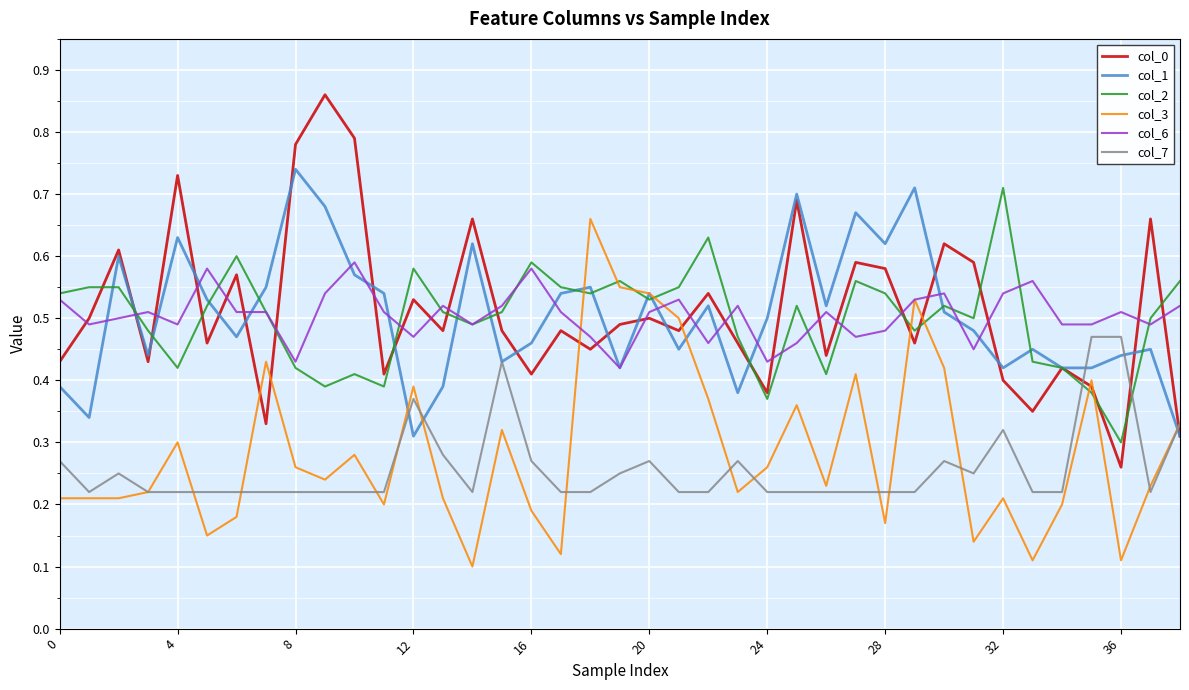

Count the number of data series in this chart.

6